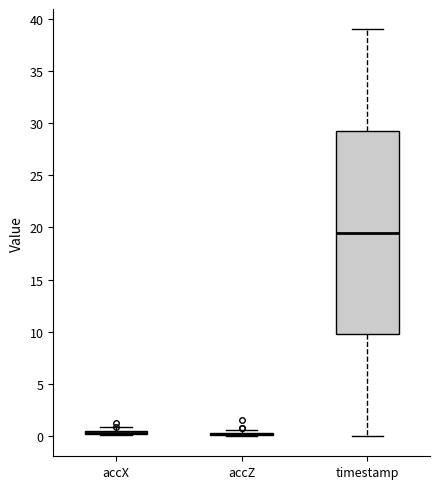

Where does the lower whisker of the box for timestamp end on the y-axis? The values are not printed on the chart, so give them approximately, as read against the axis.

0.0